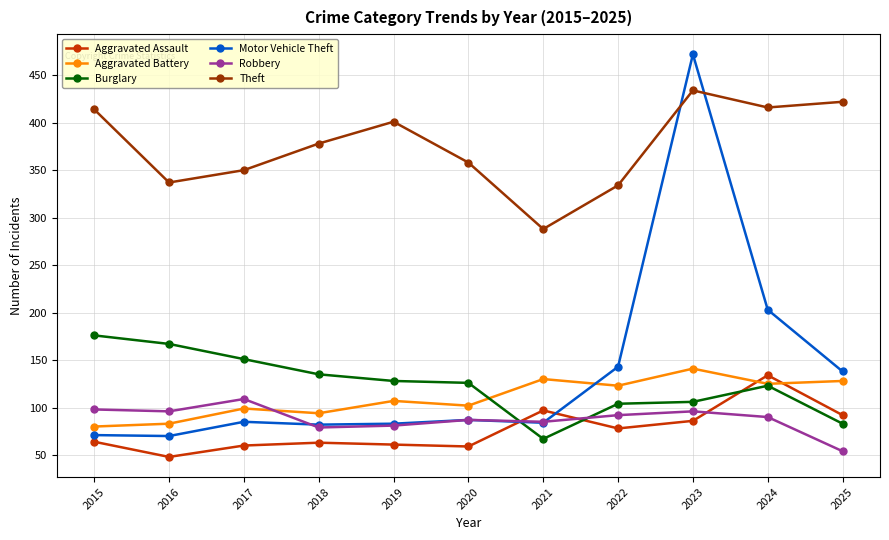

What is the sum of the Aggravated Battery values at 2018 and 2019?

201